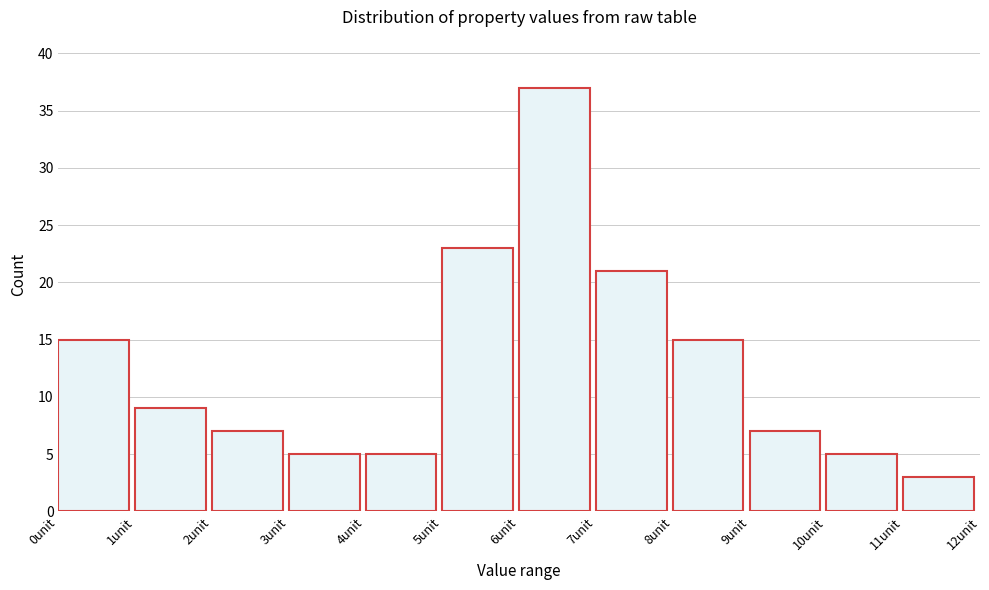

Which range on the x-axis has the tallest bar?

6 to 7